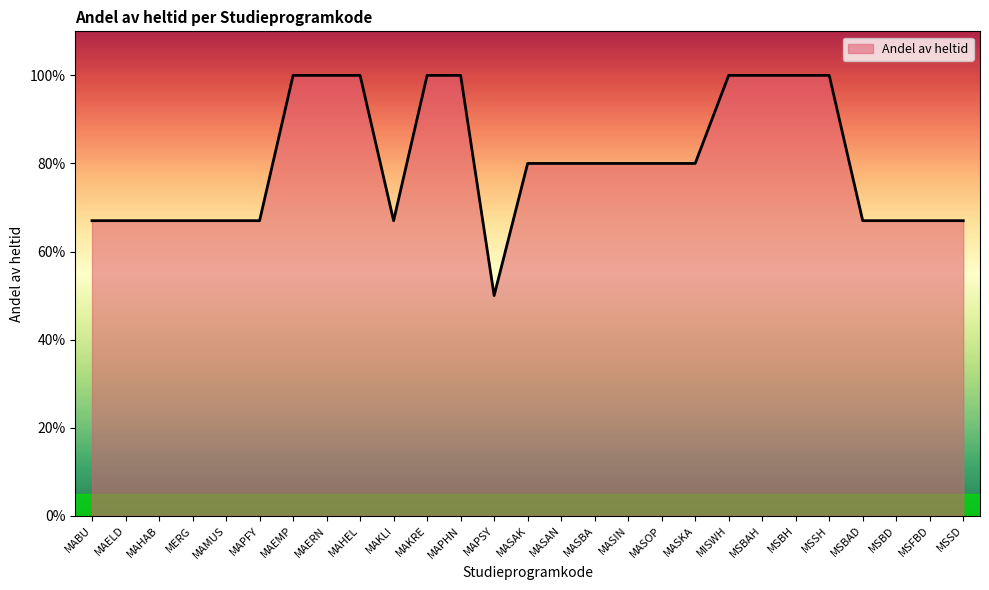

Is it true that the value at MAPFY is 1.1?

False